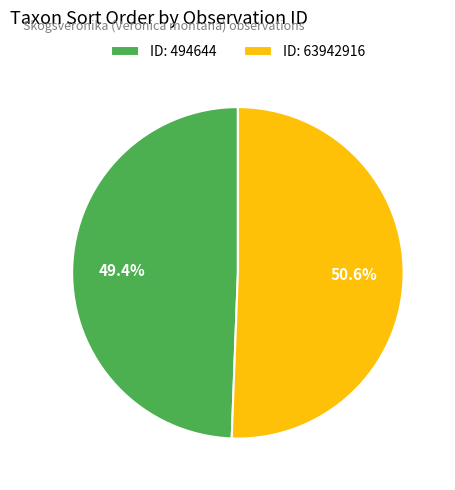

Which slice is the largest?

ID: 63942916